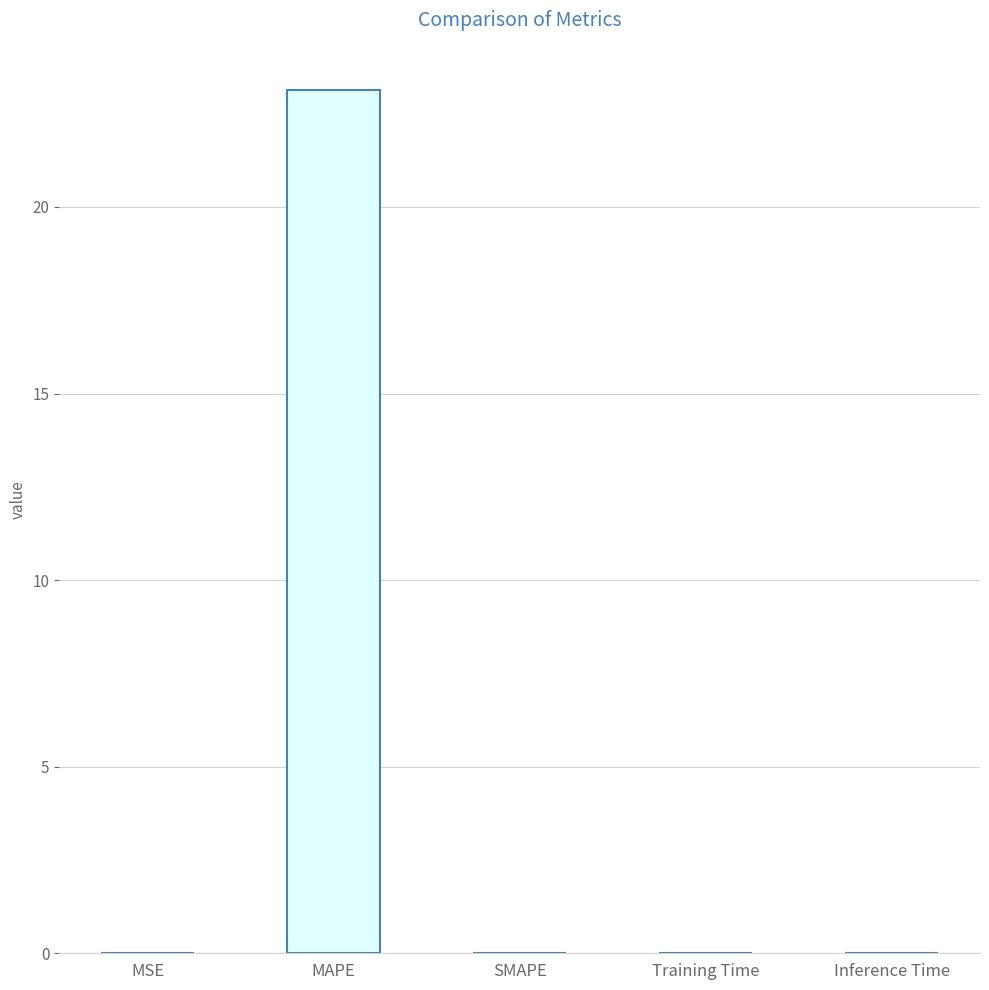

Are the bars horizontal?

No